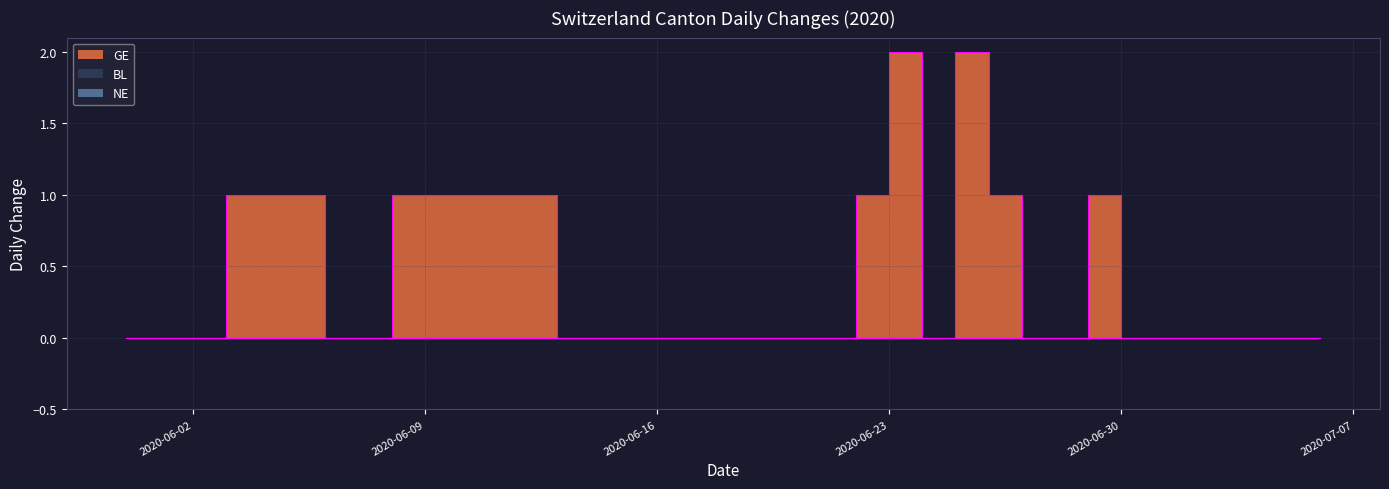

What position from the right is 2020-06-15?

22